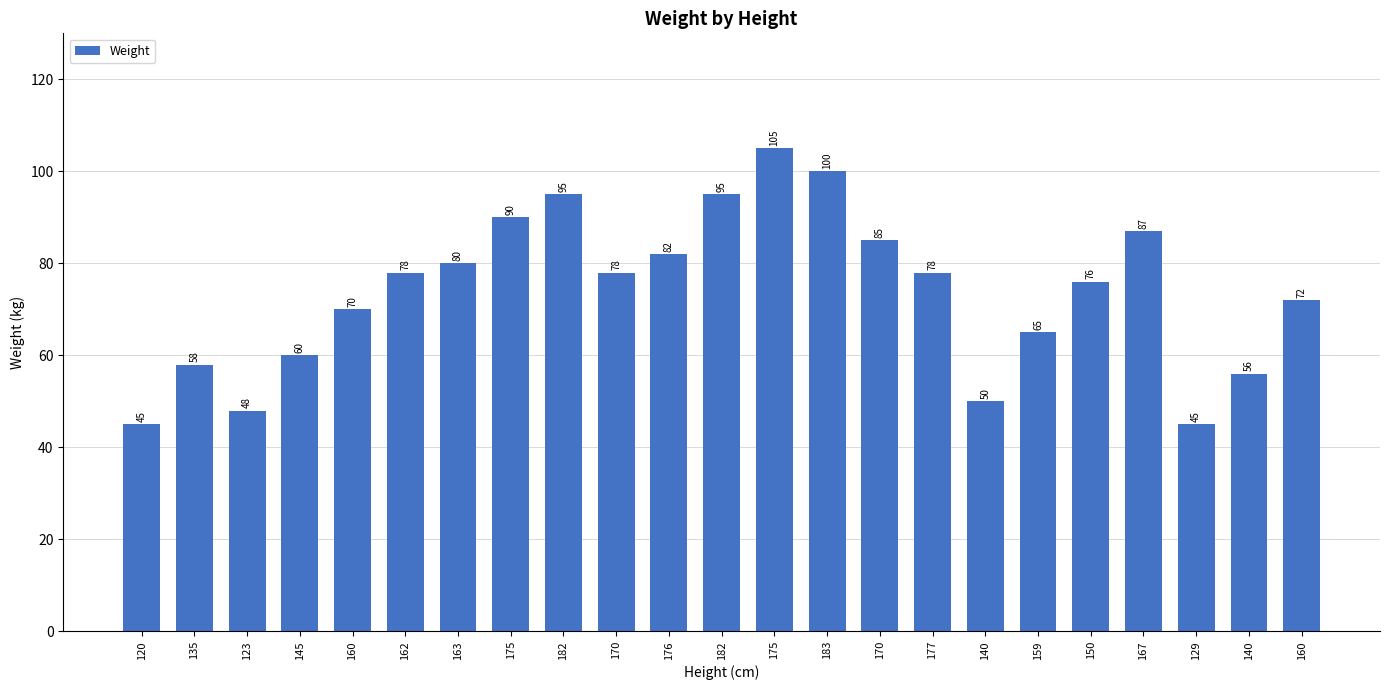

At which label is the value closest to 75?

150